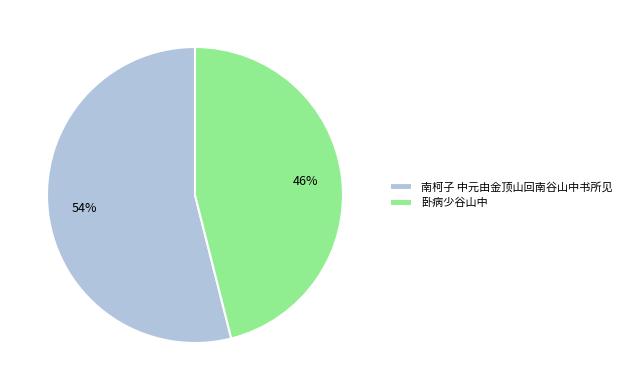

Does 卧病少谷山中 account for over 50% of the chart?

No